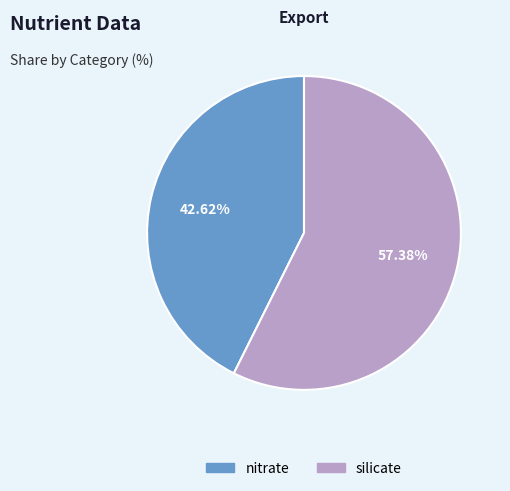

Does nitrate represent more than half of the total?

No